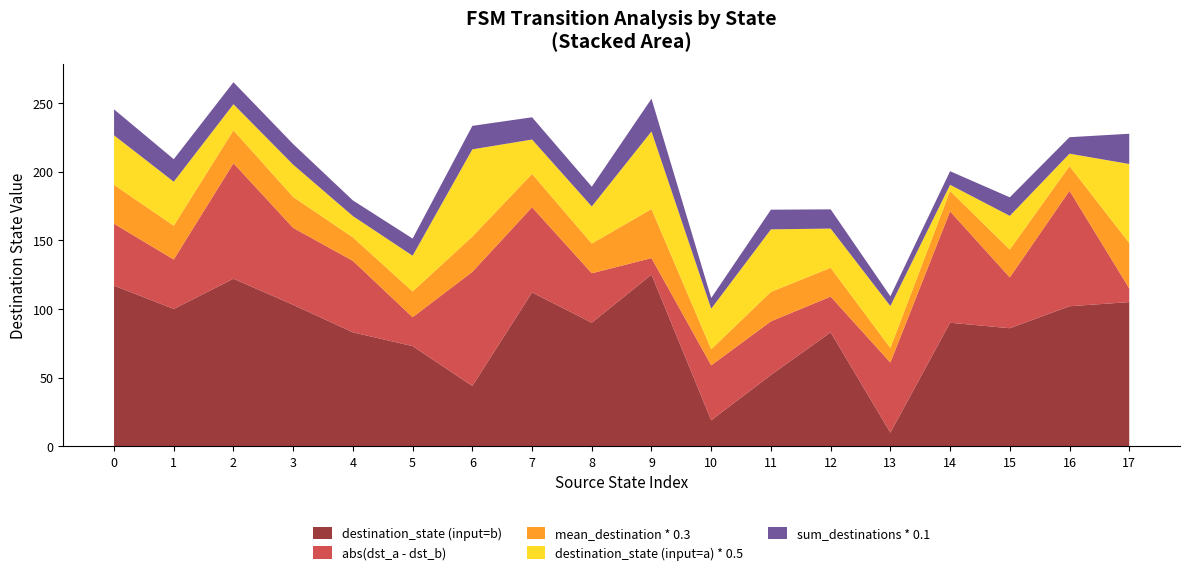

Reading left to right, what are all the values shown in this chart?

source_state: 0	0	1	1	2	2	3	3	4	4	5	5	6	6	7	7	8	8	9	9	10	10	11	11	12	12	13	13	14	14	15	15	16	16	17	17
destination_state: 72	117	64	100	38	122	47	103	31	83	52	73	127	44	50	112	54	90	113	125	59	19	91	52	57	83	61	10	9	90	49	86	18	102	115	105
input_num: 2	2	2	2	2	2	2	2	2	2	2	2	2	2	2	2	2	2	2	2	2	2	2	2	2	2	2	2	2	2	2	2	2	2	2	2
output_num: 2	2	2	2	2	2	2	2	2	2	2	2	2	2	2	2	2	2	2	2	2	2	2	2	2	2	2	2	2	2	2	2	2	2	2	2